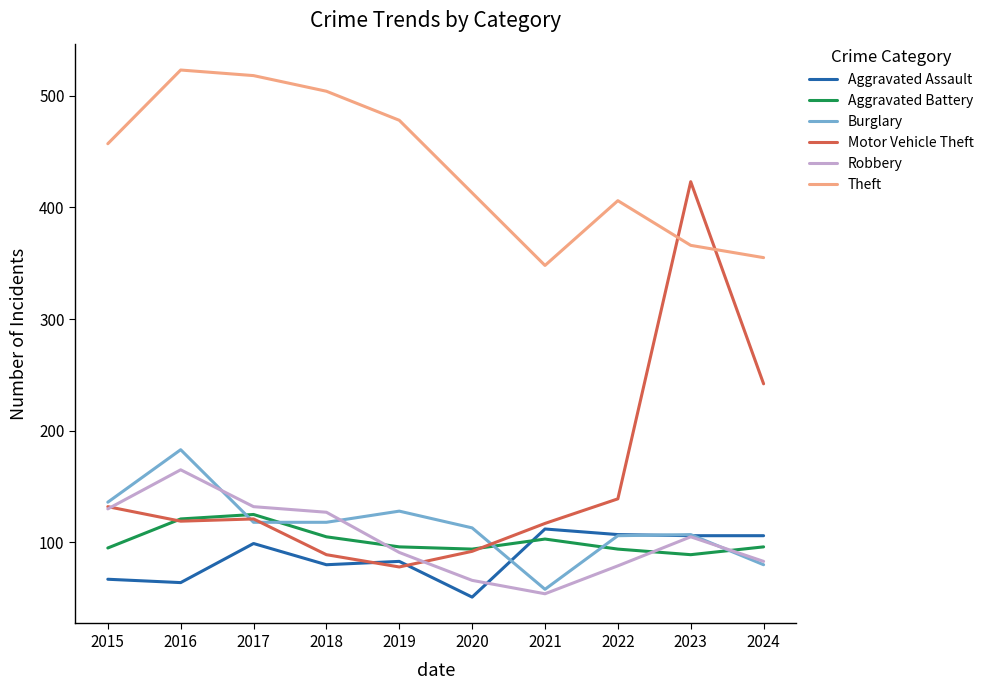

What are all the series names shown in the legend?

Aggravated Assault, Aggravated Battery, Burglary, Motor Vehicle Theft, Robbery, Theft